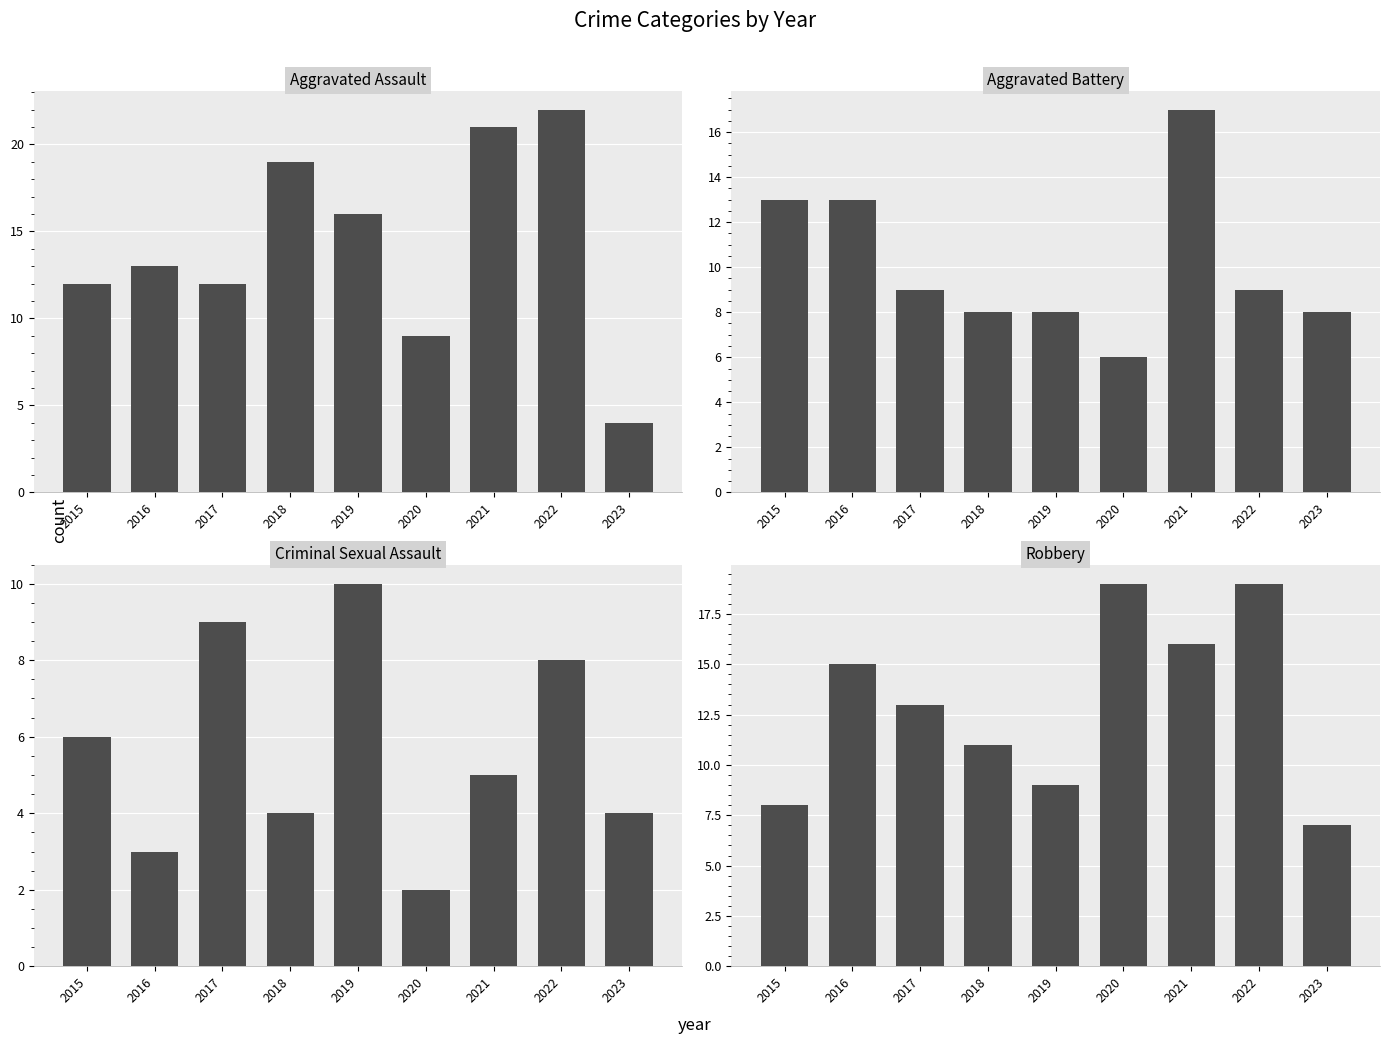

What is the difference between the highest and lowest values at 2016?

12